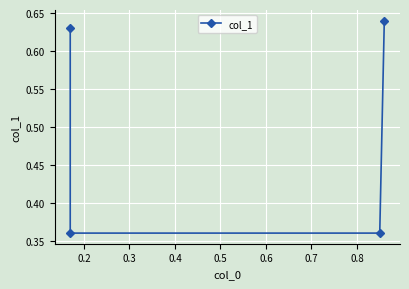

What is the value of the 3rd point from the left?

0.4